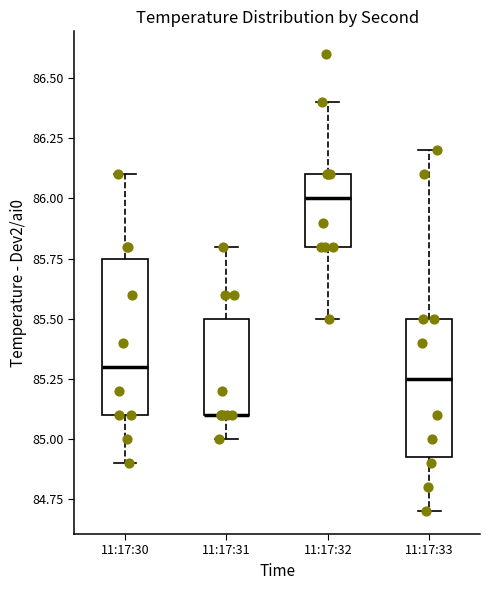

Reading left to right, read every box against the y-axis: the position of its median line, the range the box covers, and the ends of its whiskers. The values are not printed on the chart, so give them approximately, as read against the axis.

11:17:30: median 85.30, box 85.10 to 85.75, whiskers 84.90 to 86.10
11:17:31: median 85.10 (drawn on the box's lower edge), box 85.10 to 85.50, whiskers 85.00 to 85.80
11:17:32: median 86.00, box 85.80 to 86.10, whiskers 85.50 to 86.40
11:17:33: median 85.25, box 84.95 to 85.50, whiskers 84.70 to 86.20